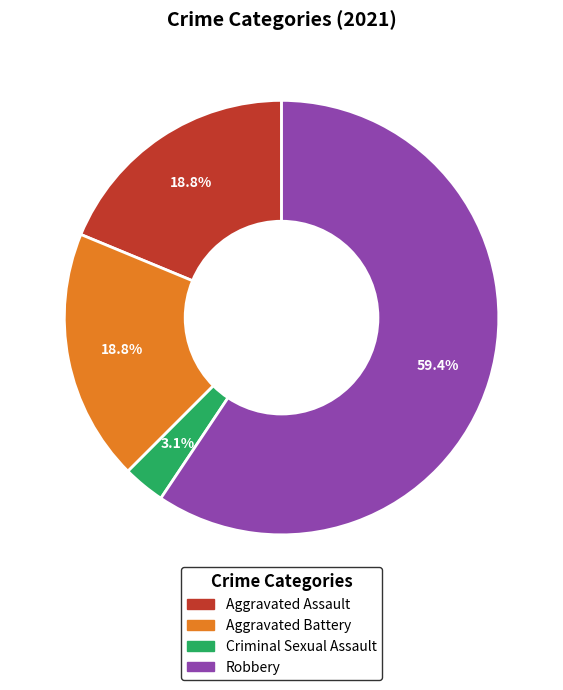

Is there a majority slice in this chart?

Yes